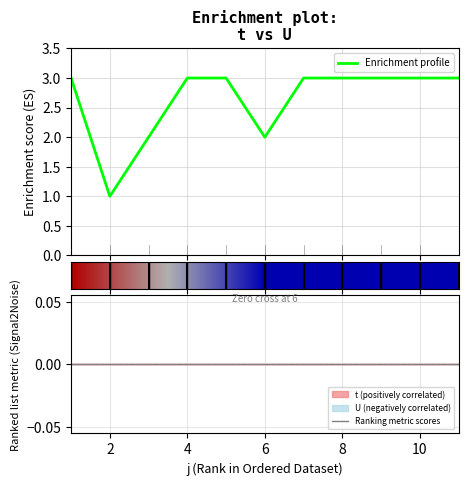

Reading left to right, list all the values displayed in this chart.

3	1	2	3	3	2	3	3	3	3	3